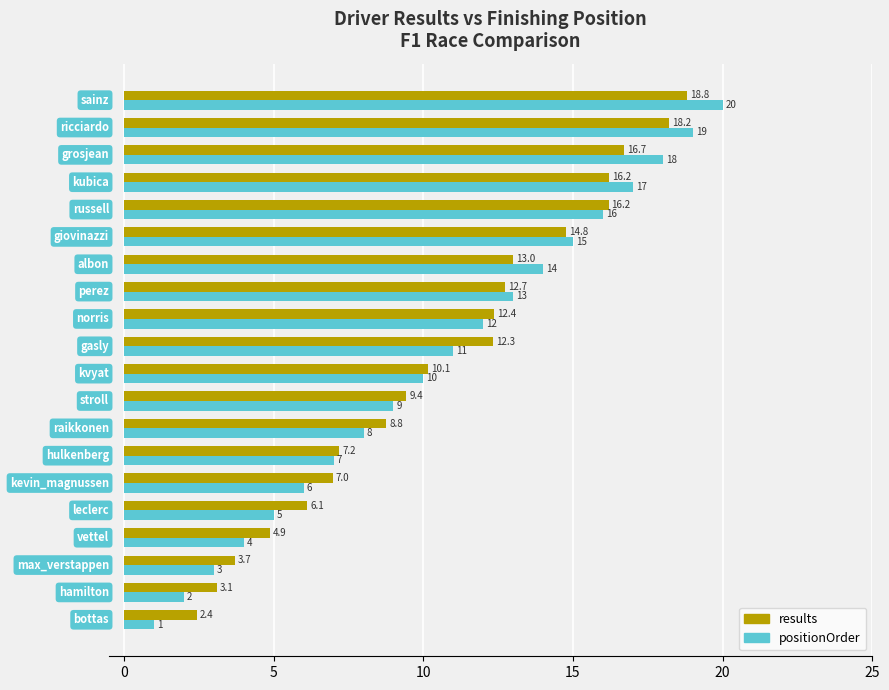

What is the difference between the maximum and minimum values in the positionOrder series?

19.0